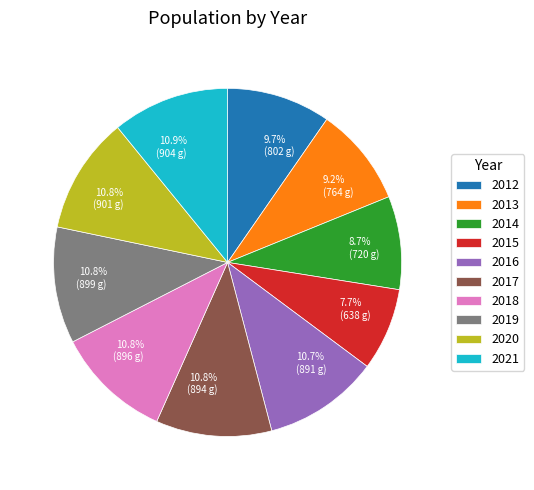

To the nearest percent, what portion does 2020 represent?

11%